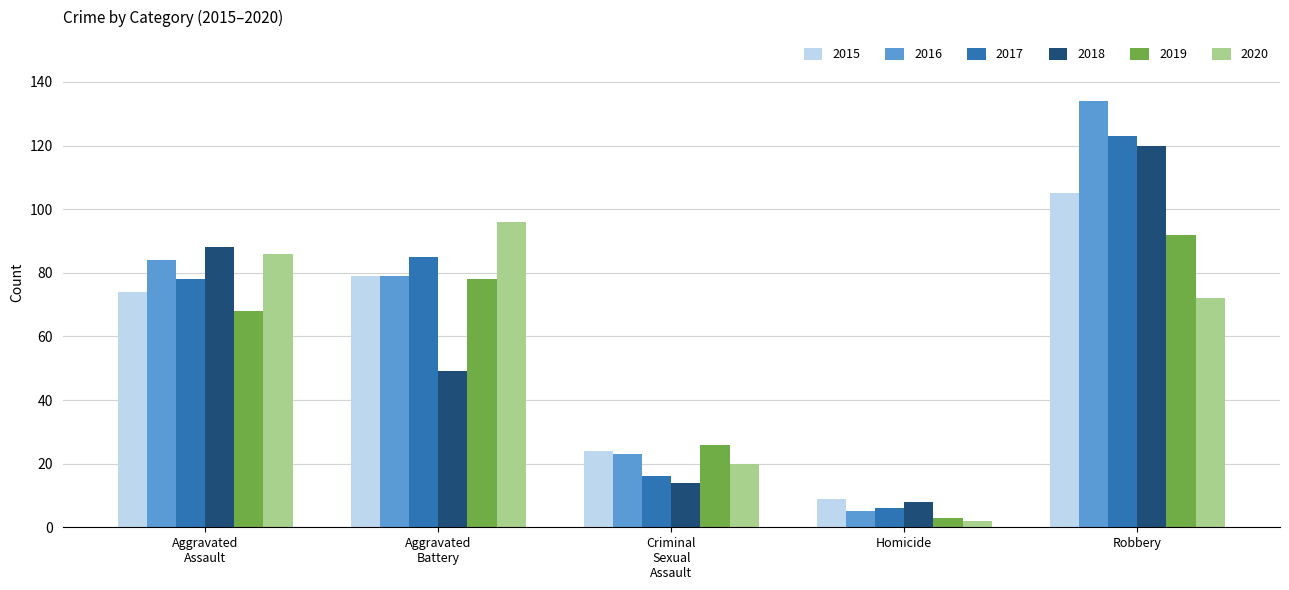

What are all the series names shown in the legend?

2015, 2016, 2017, 2018, 2019, 2020